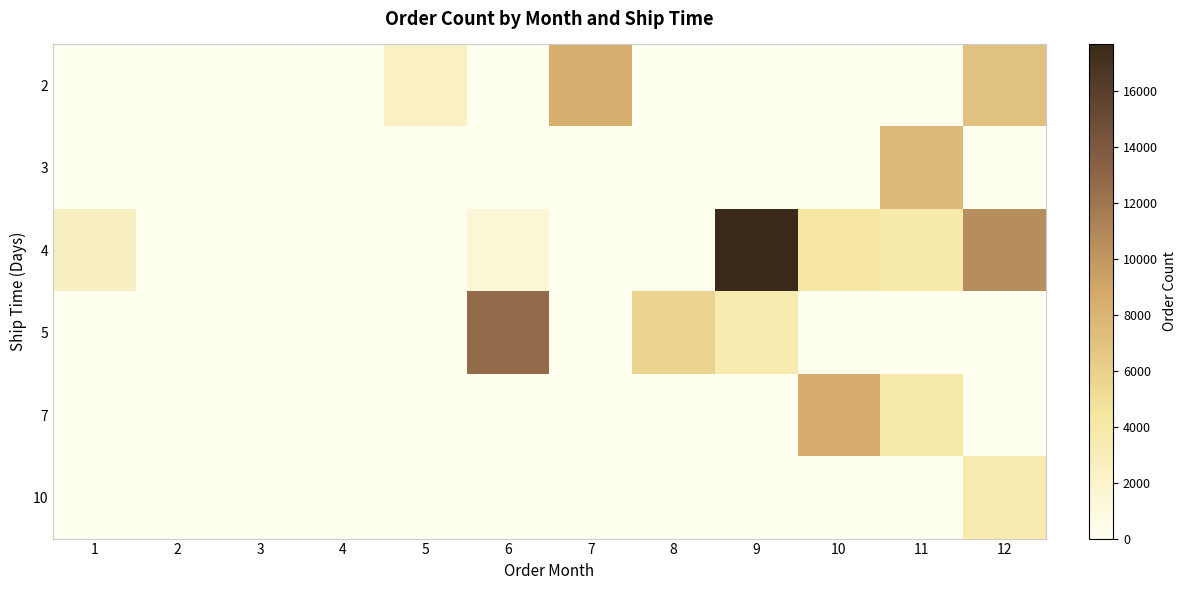

Rank the series by their maximum value, from lowest to highest.

10, 3, 2, 7, 5, 4